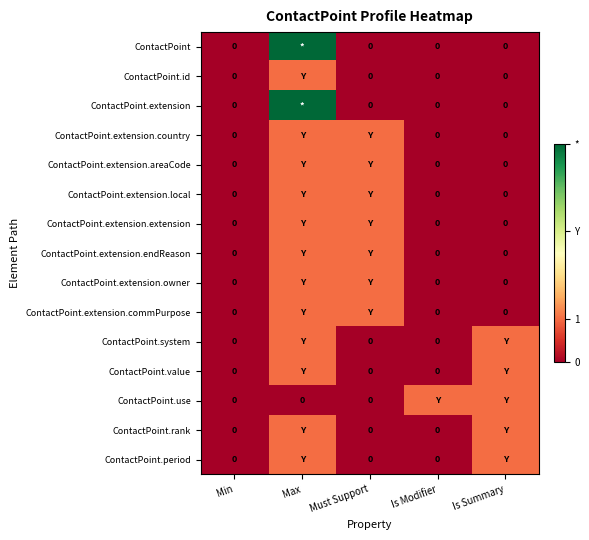

What value does the ContactPoint.extension.areaCode series have at Max?

1